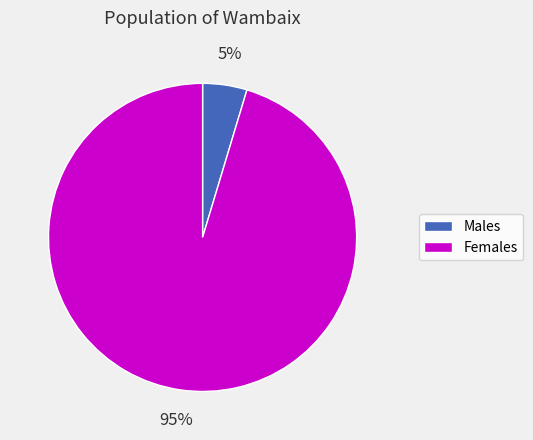

Is the sum of Females and Males greater than half?

Yes